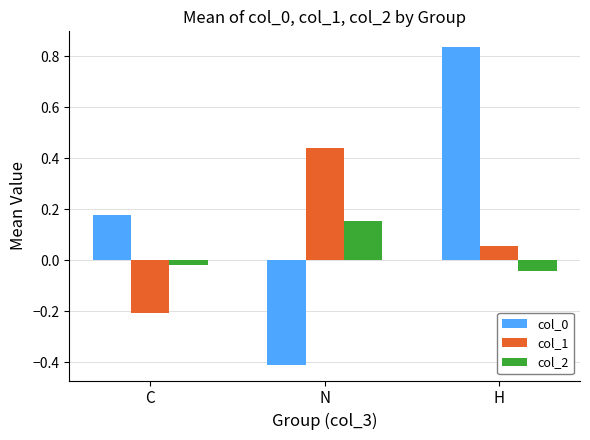

Where is col_0 nearest to the value 0?

C